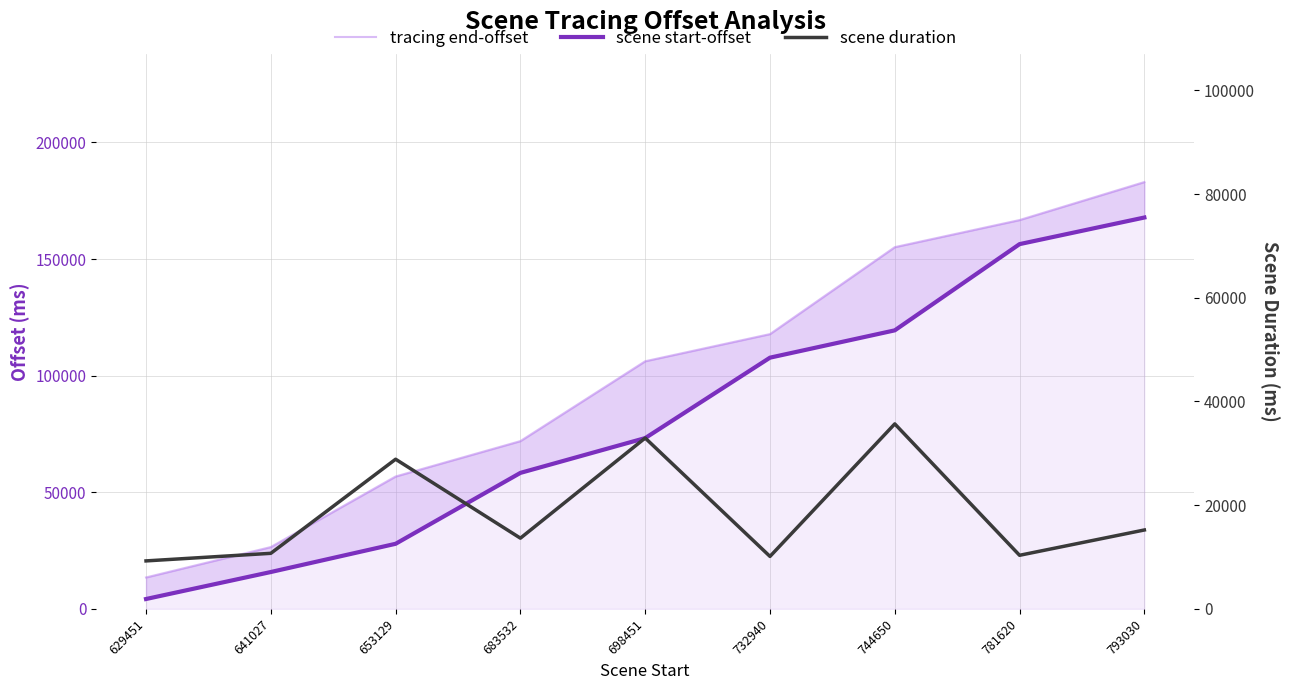

Reading left to right, transcribe all the data shown in this chart.

tracing end-offset: 629451=13457	641027=26495	653129=56751	683532=71924	698451=106165	732940=117811	744650=155089	781620=166708	793030=183001
scene start-offset: 629451=4210	641027=15786	653129=27888	683532=58291	698451=73210	732940=107699	744650=119409	781620=156379	793030=167789
scene duration: 629451=9247	641027=10709	653129=28863	683532=13633	698451=32955	732940=10112	744650=35680	781620=10329	793030=15212